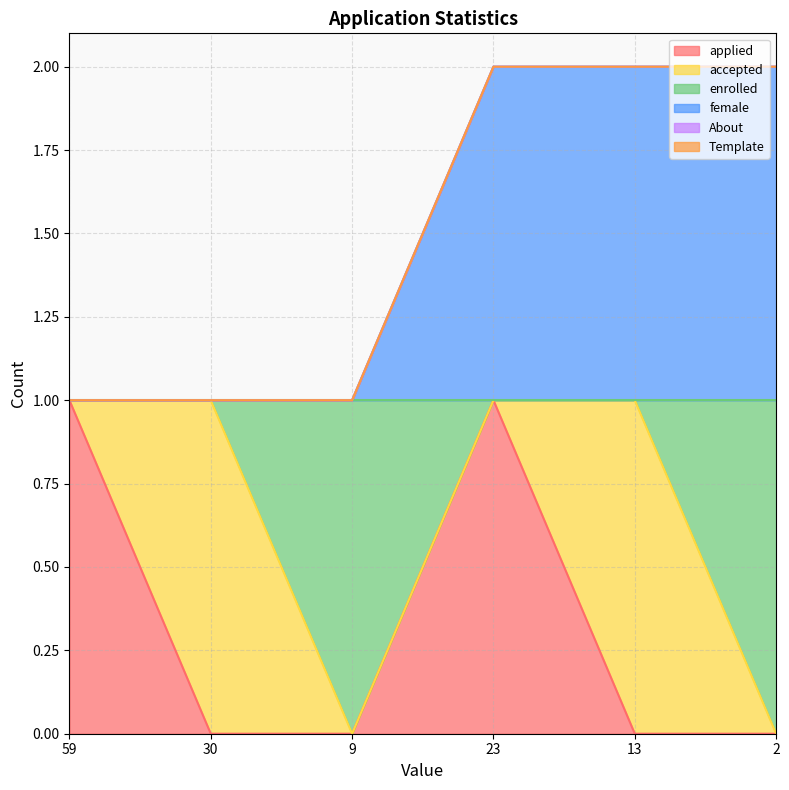

At which category is the sum across all series the highest?

23